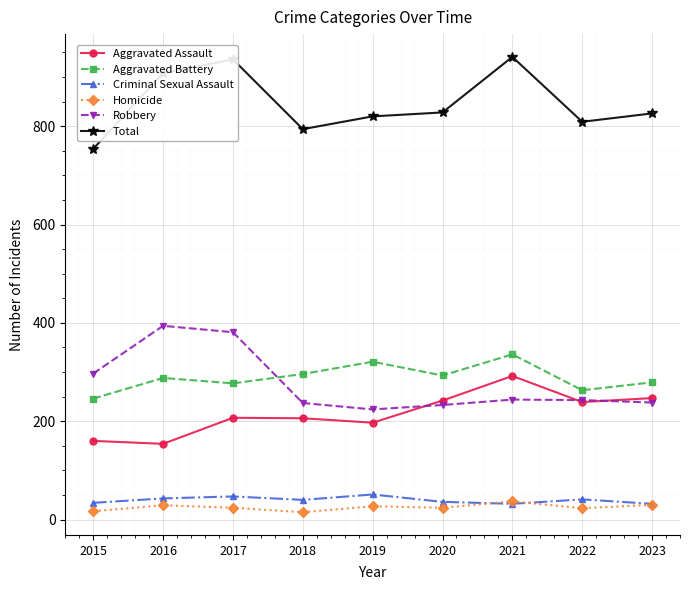

True or false: Aggravated Battery has more than 0 points higher than both neighbors.

True